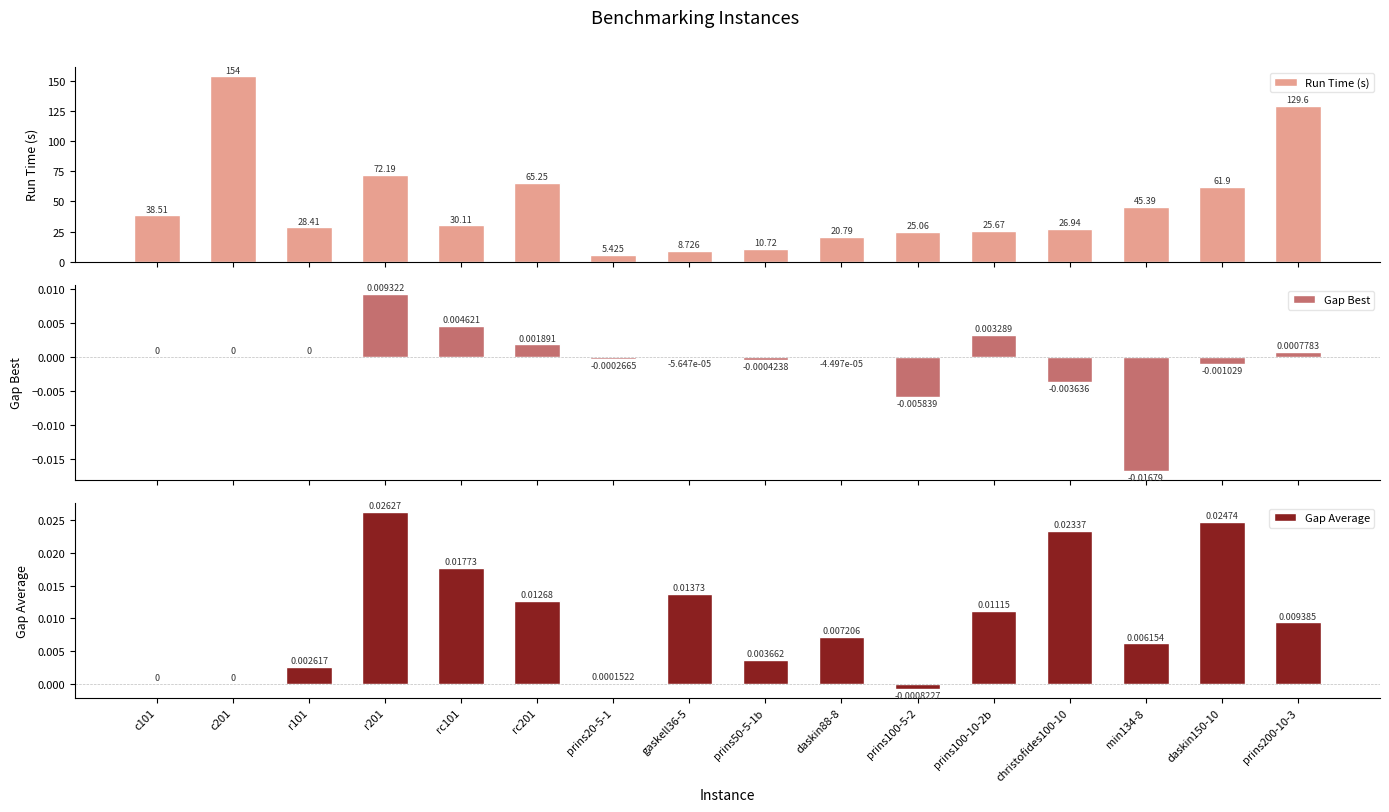

How many negative values does the Gap Average series have?

1